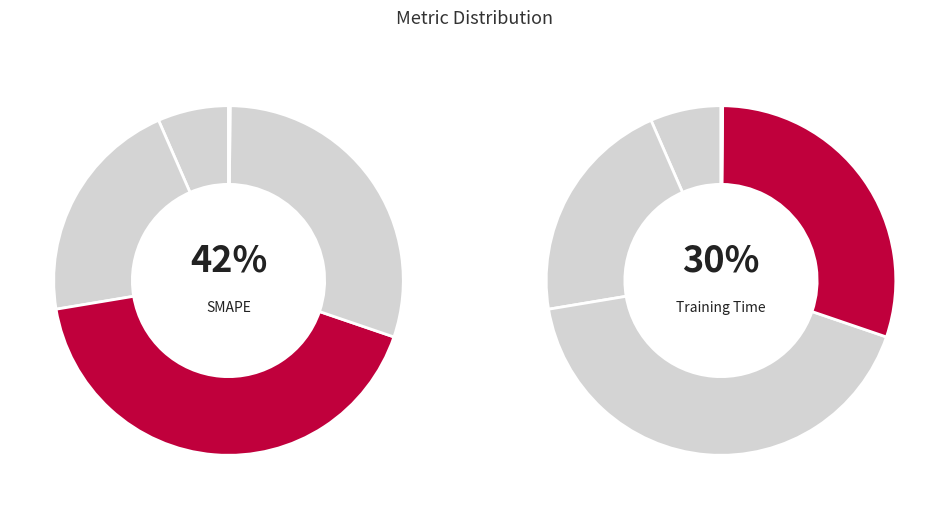

Is there any slice that represents more than half of the pie?

No